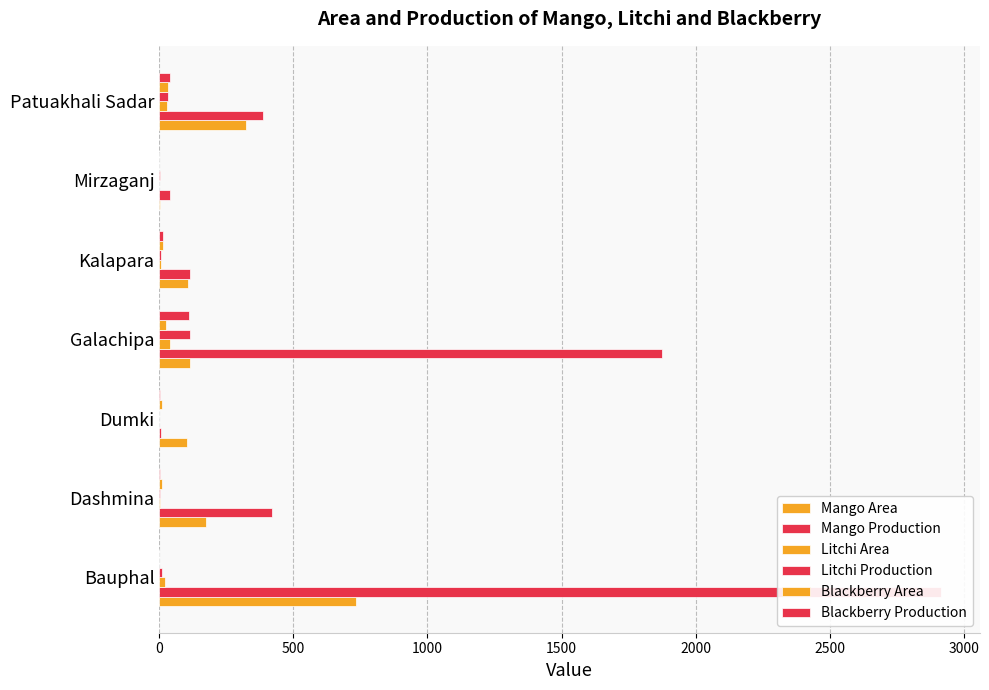

How many series are shown in this chart?

6